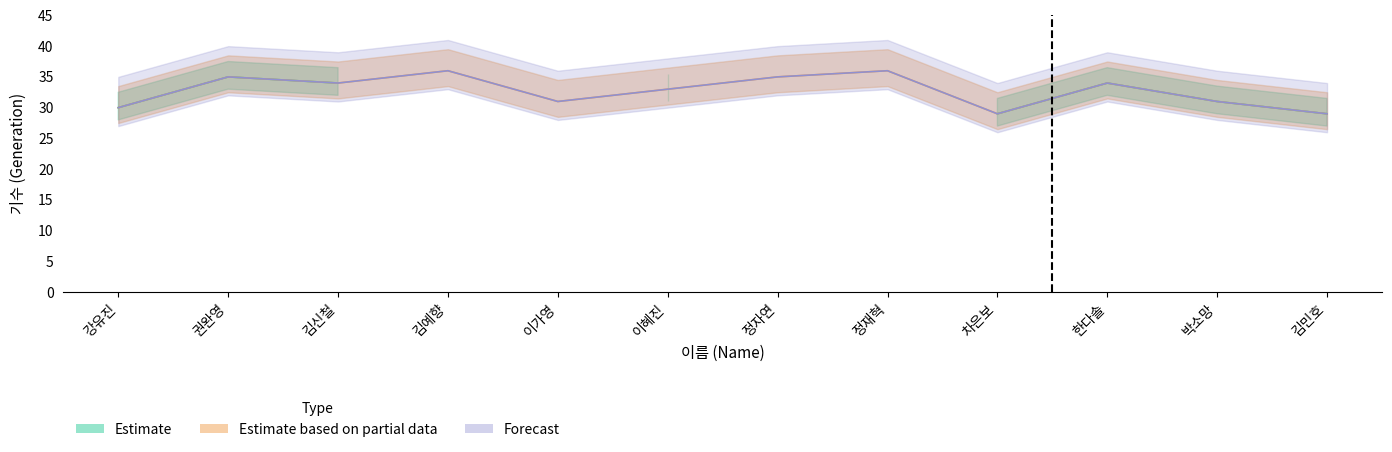

At which category is the sum across all series the highest?

김예향